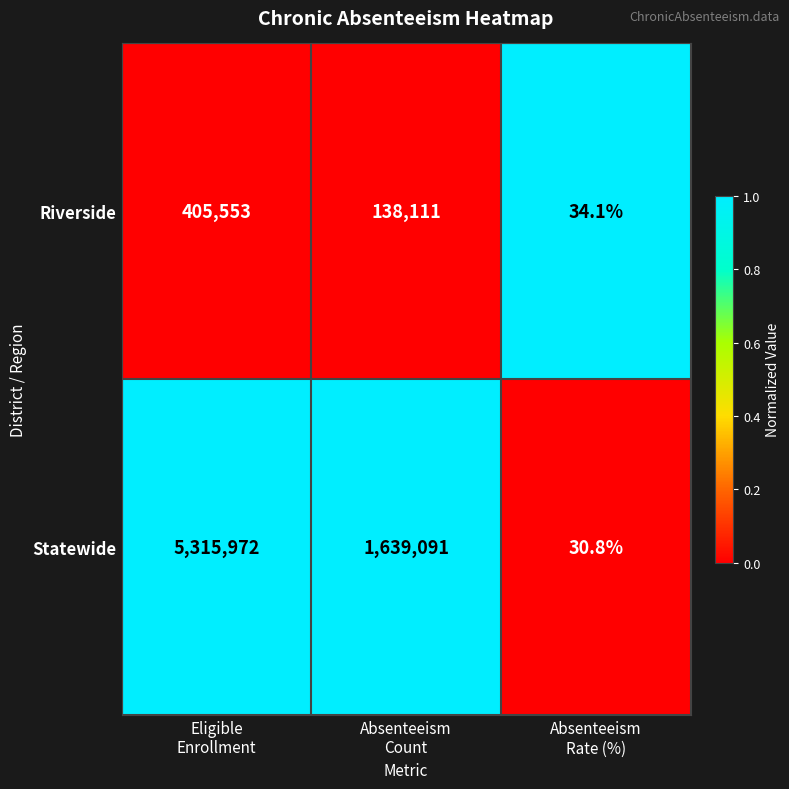

Which series has the largest total across all categories?

Statewide